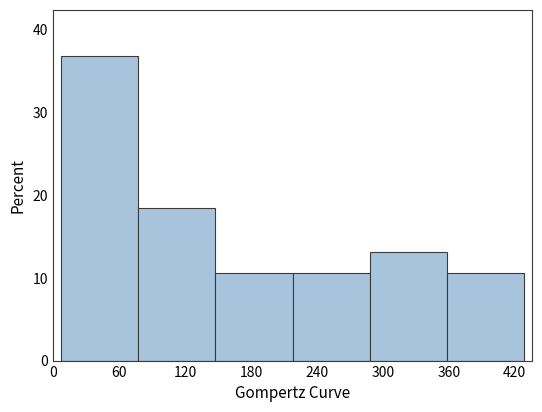

Reading left to right, transcribe this chart: for each bar, give the range it covers on the x-axis and its height. Neither the bar edges nor the heights are printed on the chart, so give them approximately, as read against the axes.

10 to 80: 37
80 to 150: 18
150 to 220: 11
220 to 290: 11
290 to 360: 13
360 to 430: 11